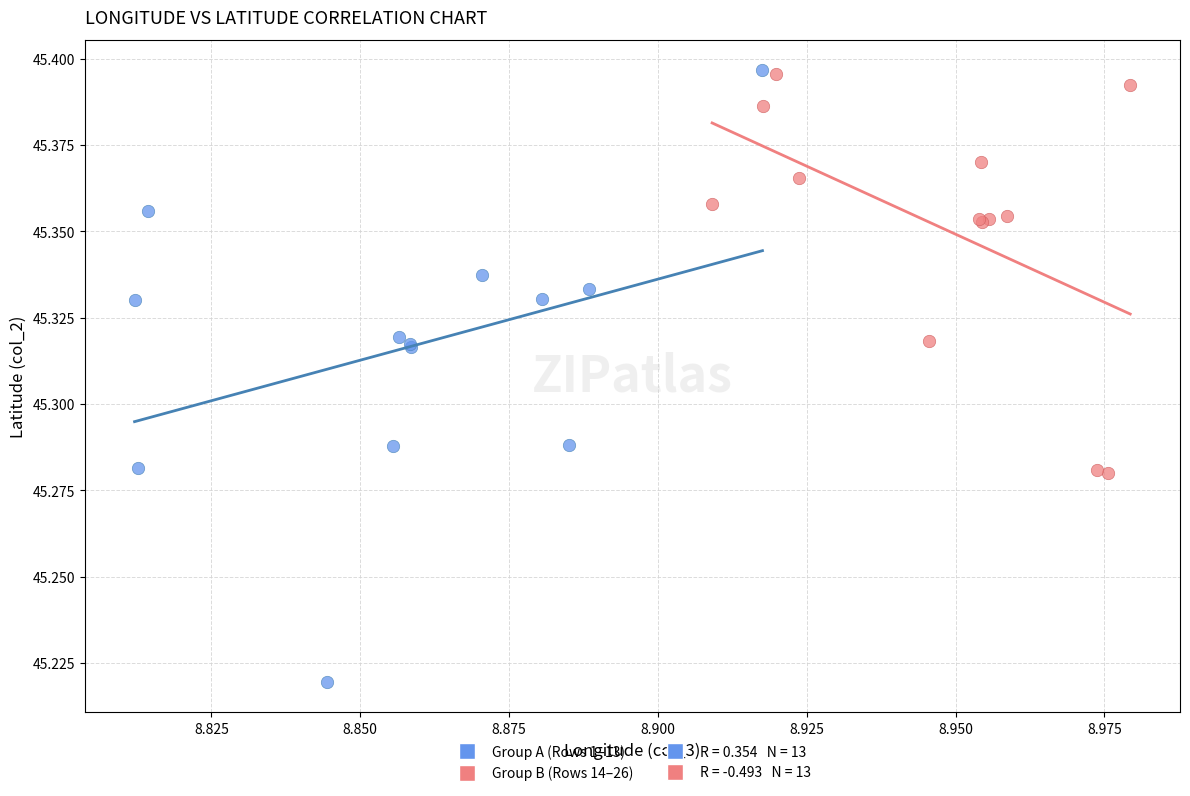

Which series has the widest spread of Y values?

Group A (Rows 1–13)